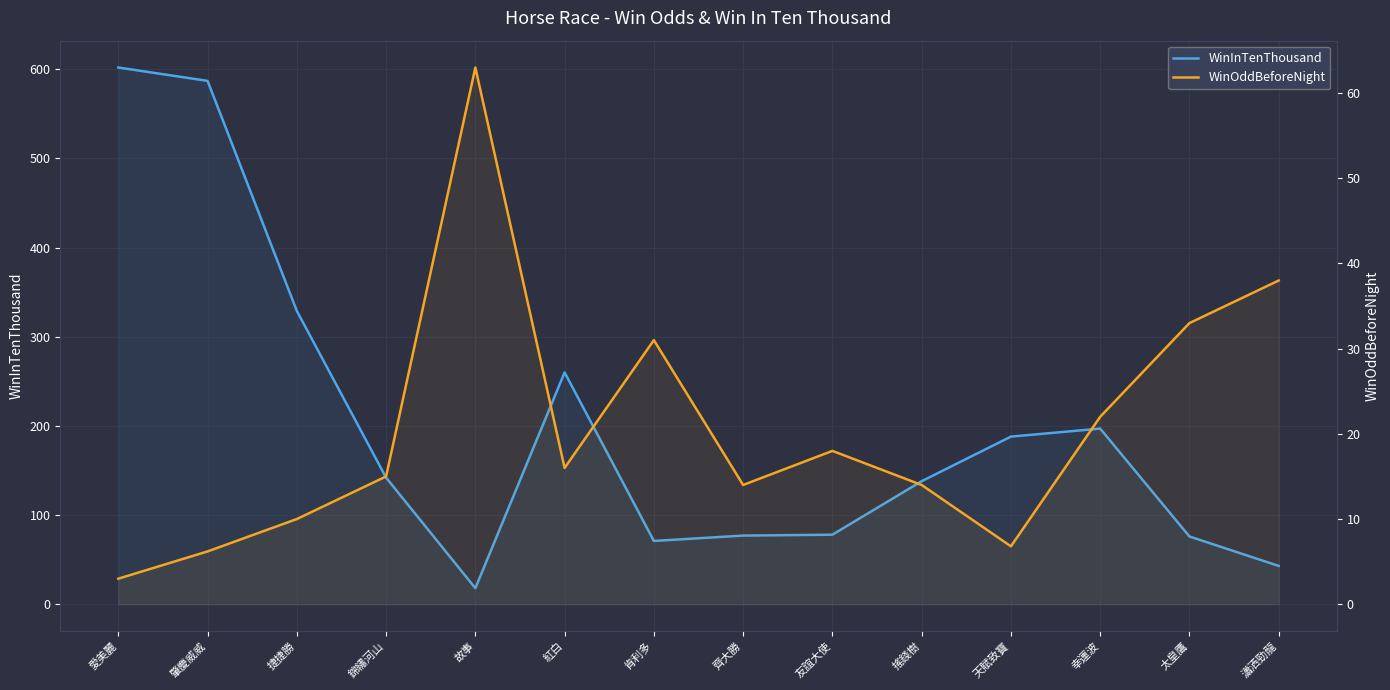

At which category does the chart reach its minimum across all series?

愛美麗